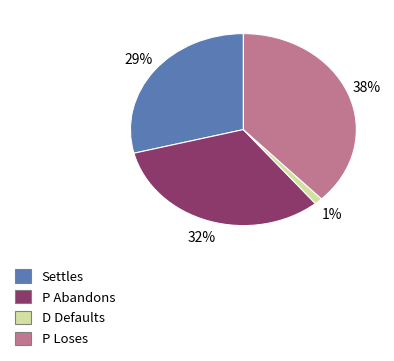

To the nearest percent, what is the average slice percentage?

25%